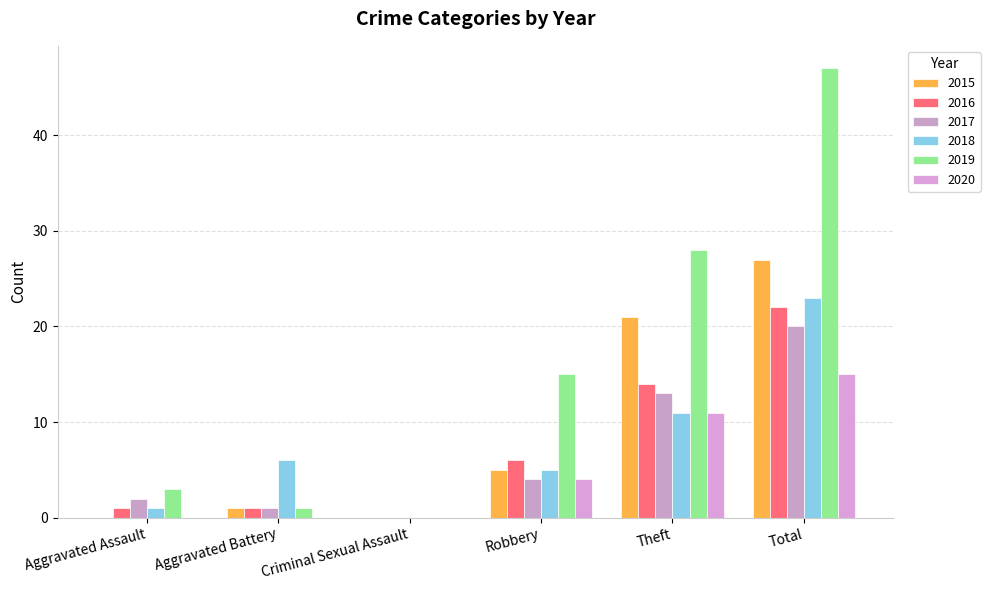

Rank the categories by 2020 value from highest to lowest.

Total, Theft, Robbery, Aggravated Assault, Aggravated Battery, Criminal Sexual Assault